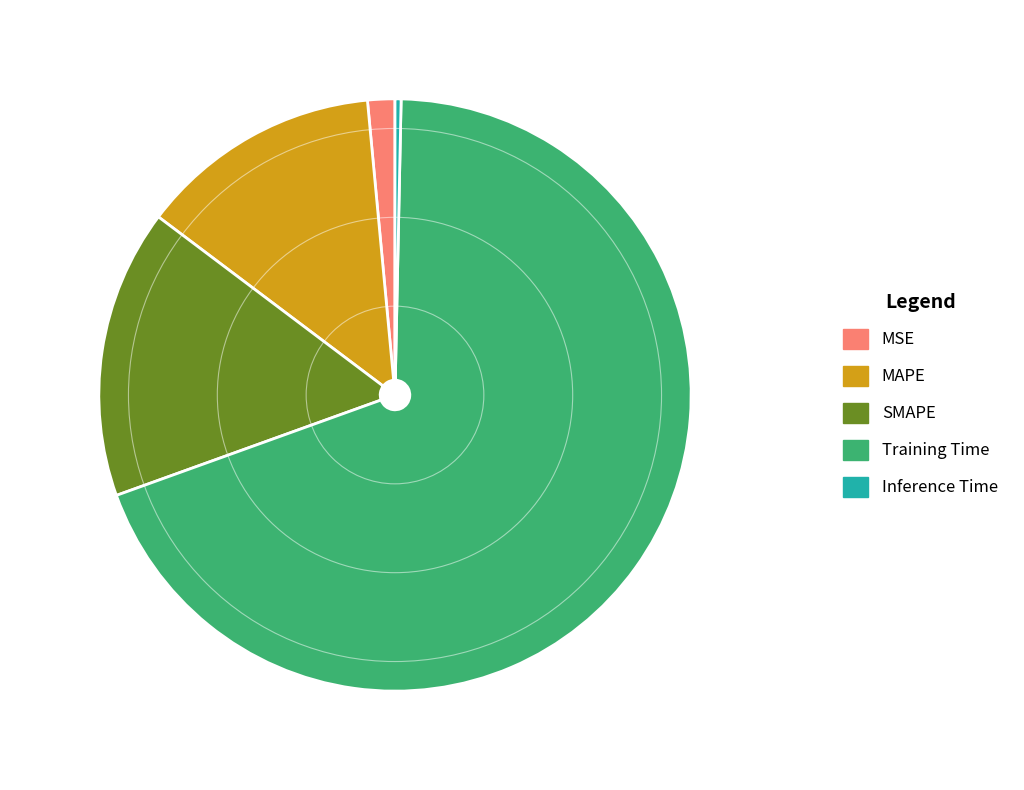

The Training Time slice represents 58% of the pie. True or false?

False